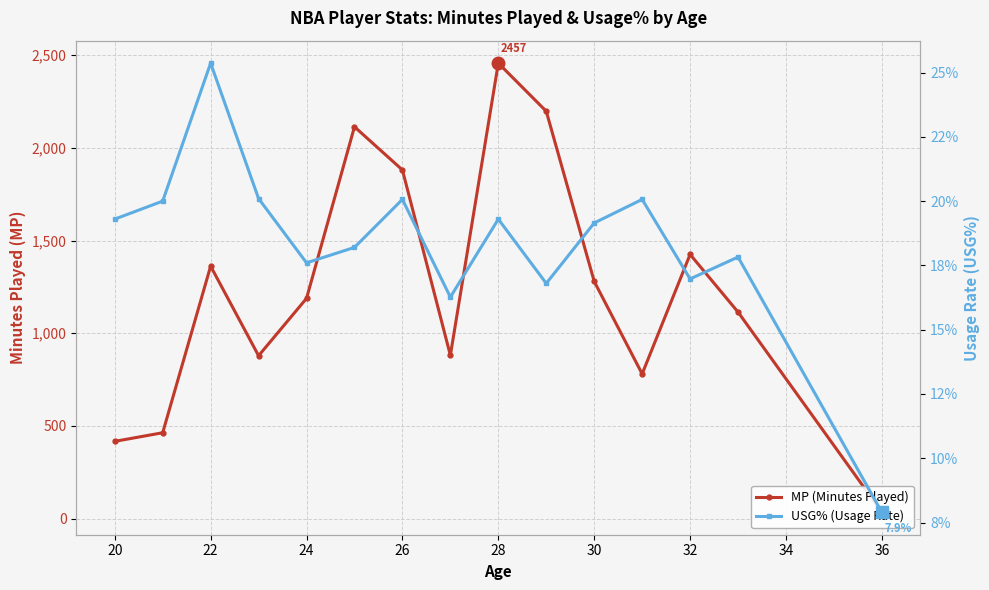

The MP (Minutes Played) series shows 1200.3 at 32. True or false?

False